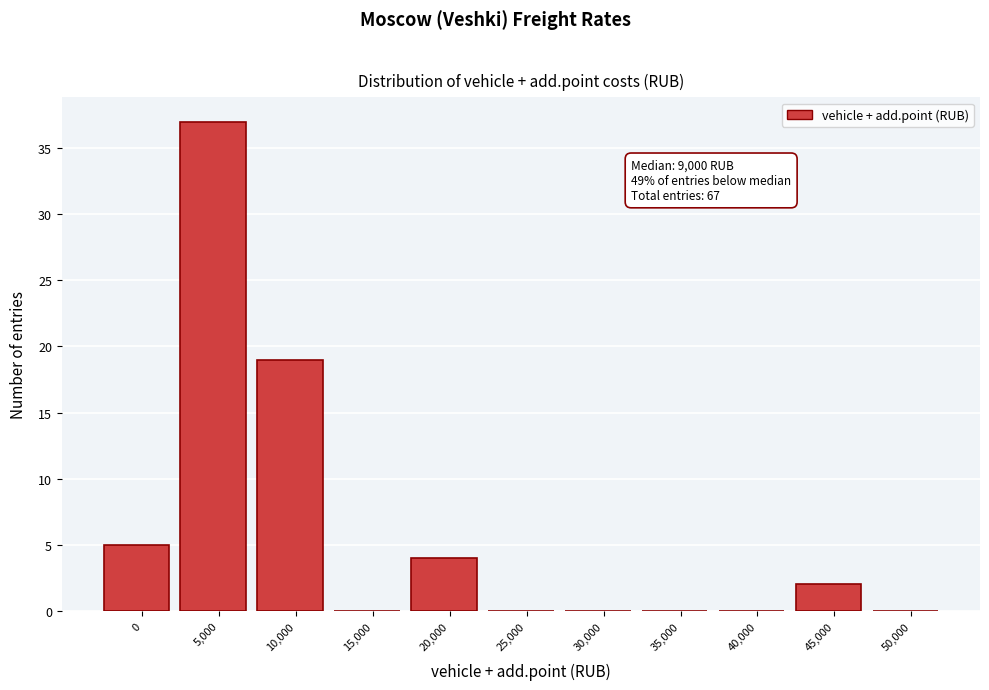

Reading left to right, list all the values displayed in this chart.

0=5	5,000=37	10,000=19	15,000=0	20,000=4	25,000=0	30,000=0	35,000=0	40,000=0	45,000=2	50,000=0